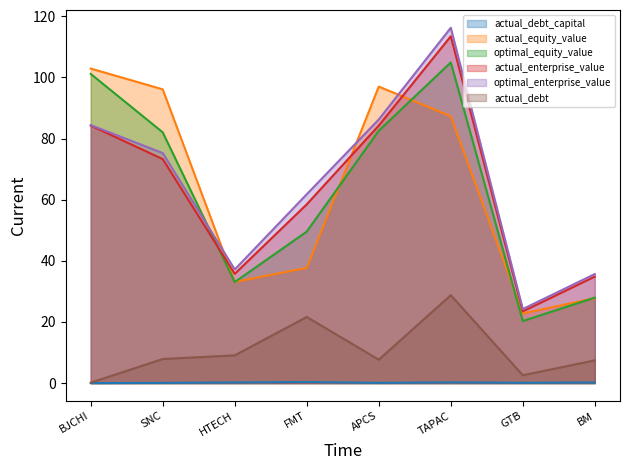

Reading right to left, extract all data points from this chart.

actual_debt_capital: 0.2	0.1	0.2	0.1	0.4	0.2	0.1	0.0
actual_equity_value: 27.8	22.8	87.3	97.0	37.7	33.1	96.1	102.9
optimal_equity_value: 28.0	20.3	104.9	82.6	49.6	33.1	82.0	101.1
actual_enterprise_value: 34.8	23.5	113.5	84.3	58.5	35.8	73.3	84.3
optimal_enterprise_value: 35.7	24.2	116.2	86.2	61.8	37.2	75.3	84.4
actual_debt: 7.4	2.6	28.8	7.7	21.6	9.1	7.9	0.2